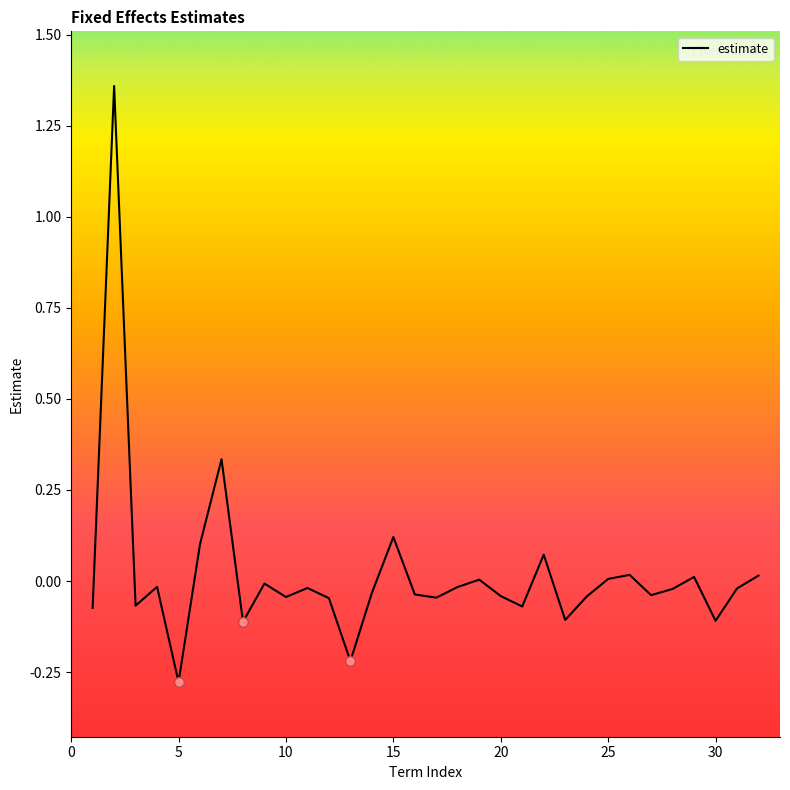

What is the difference between the maximum and minimum values?

1.6